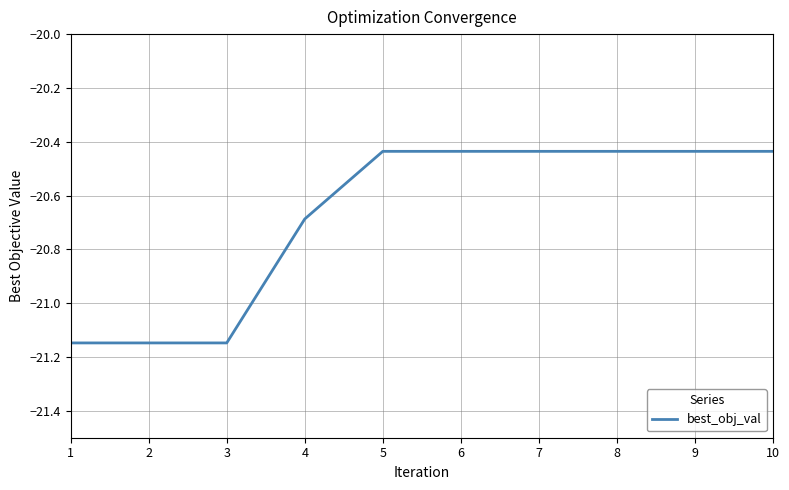

What is the difference between the maximum and minimum values?

0.7